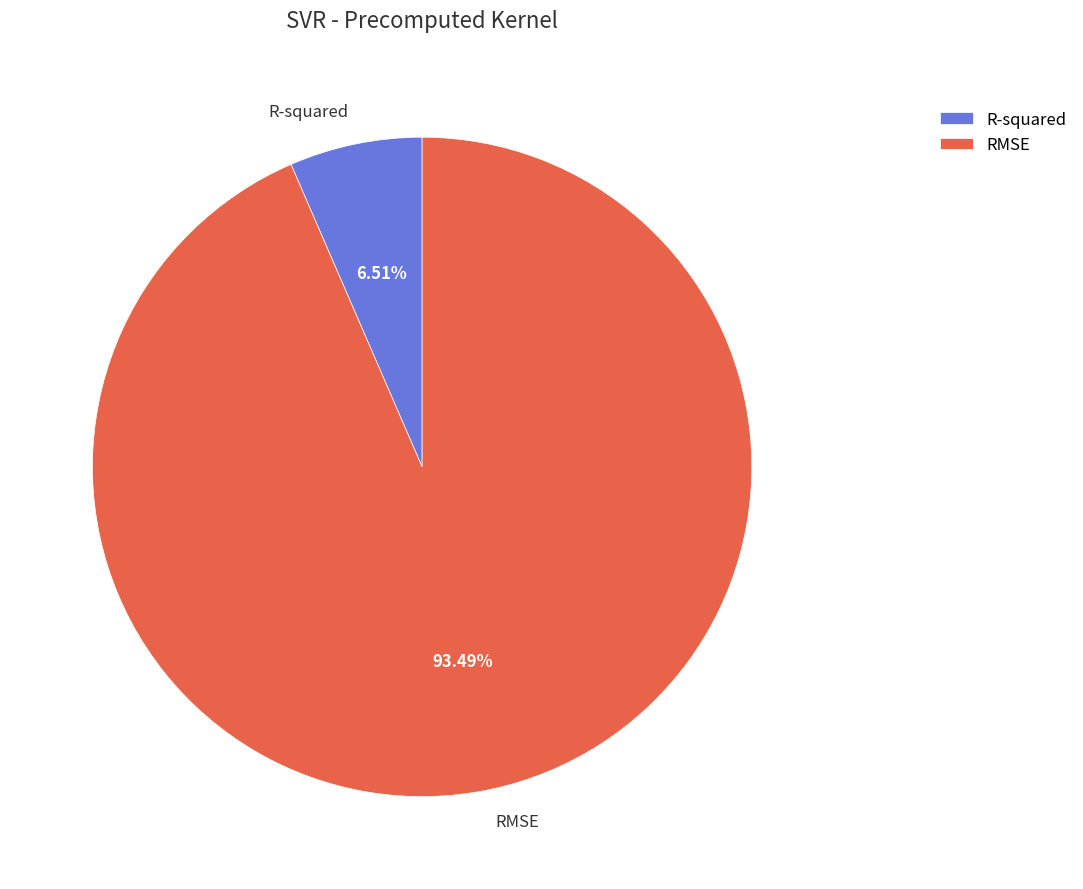

Does any single category account for the majority?

Yes